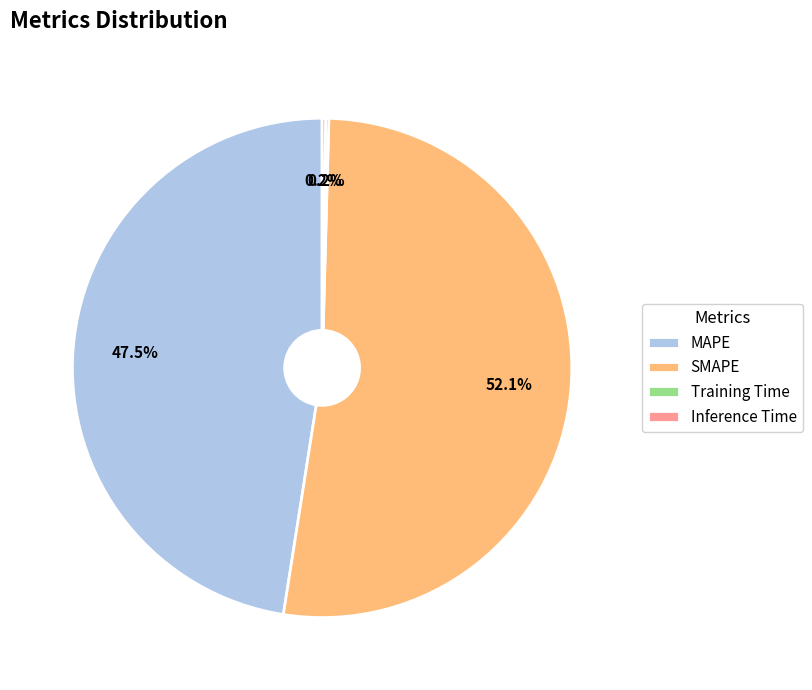

Between MAPE and SMAPE, which is larger?

SMAPE